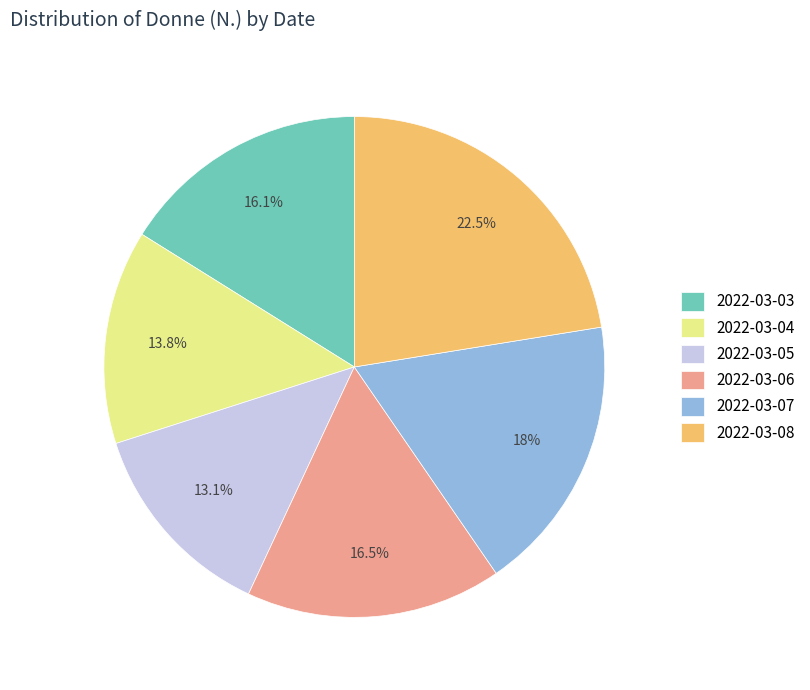

What is the smallest slice in the pie chart?

2022-03-05